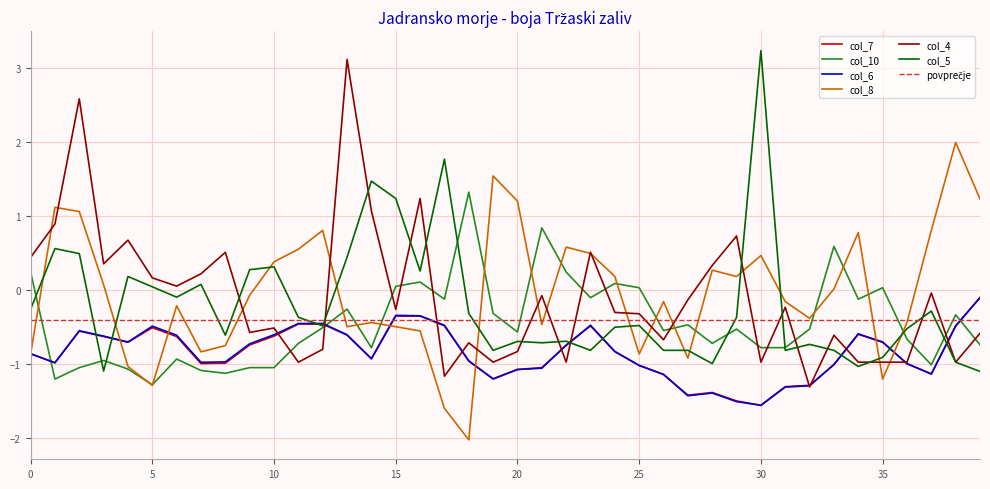

Between which two adjacent categories do col_8 and col_7 first intersect?

0 and 1